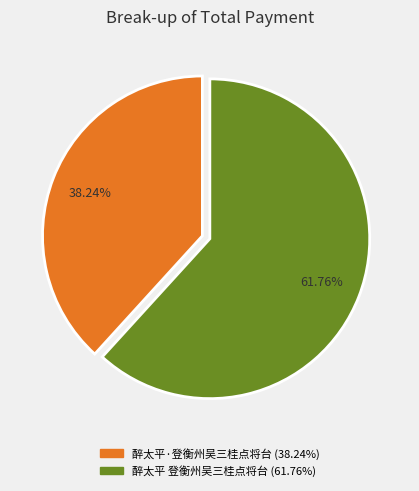

Rank the categories by value from highest to lowest.

醉太平 登衡州吴三桂点将台, 醉太平·登衡州吴三桂点将台